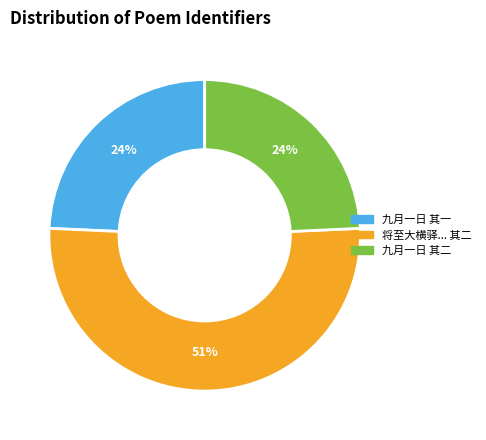

Is there a majority slice in this chart?

Yes